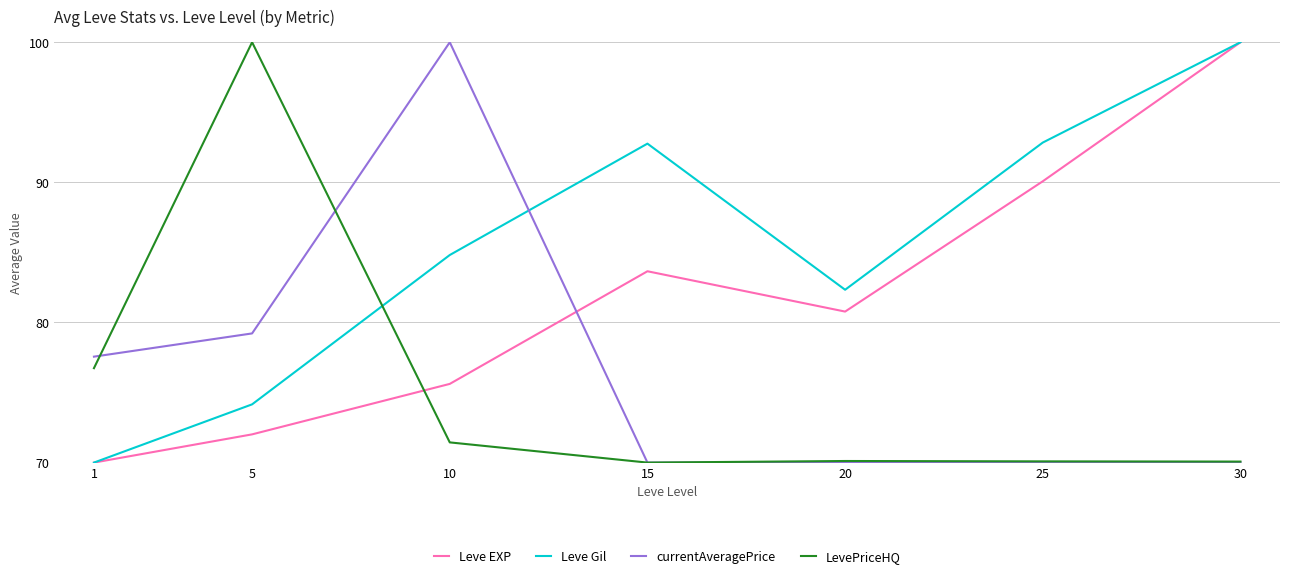

What is the average value of the LevePriceHQ series?

75.5